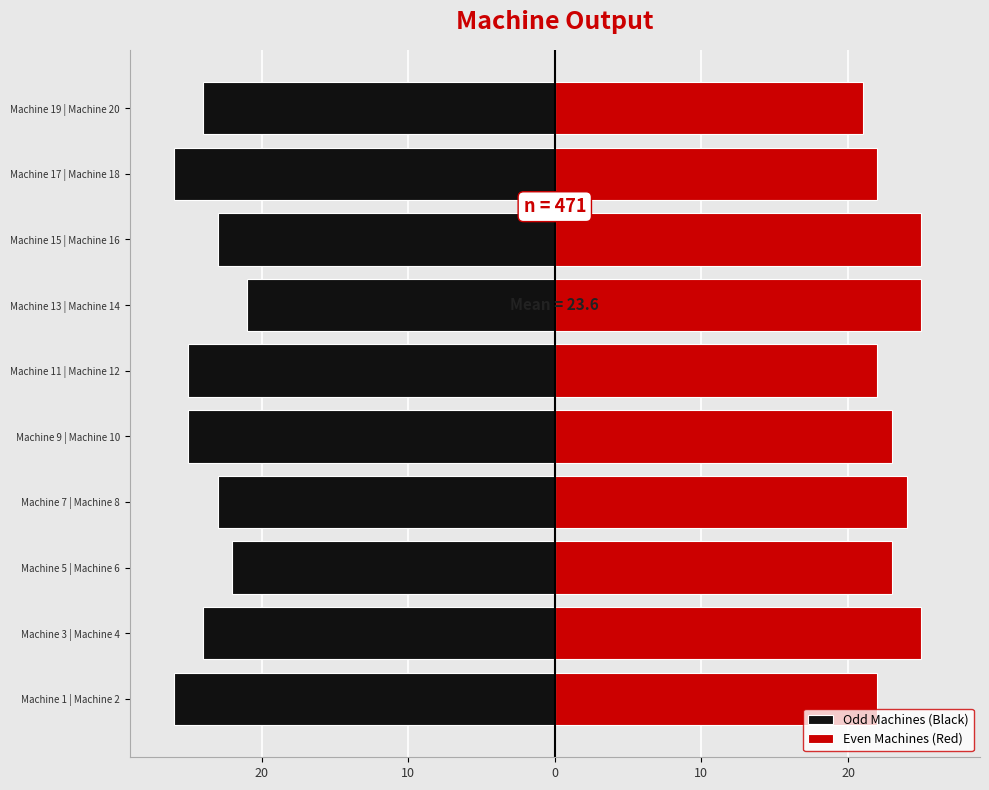

Reading right to left, extract all data points from this chart.

Odd Machines (Black): -24	-26	-23	-21	-25	-25	-23	-22	-24	-26
Even Machines (Red): 21	22	25	25	22	23	24	23	25	22